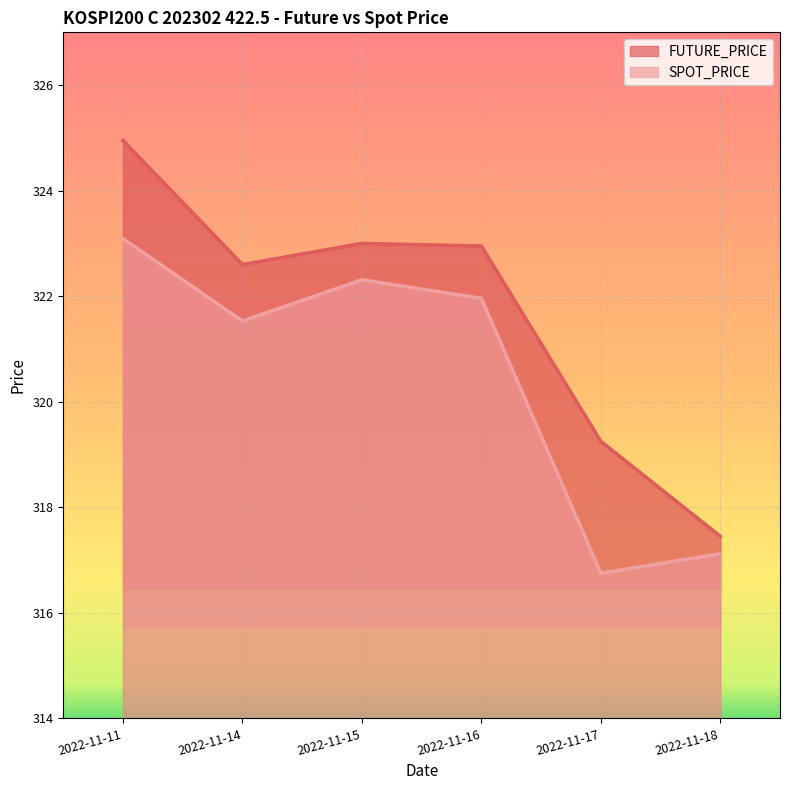

What is the minimum value shown in the chart?

316.8